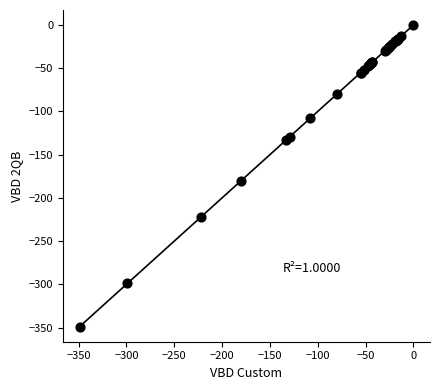

What Y value in the scatter plot is closest to -174?

-180